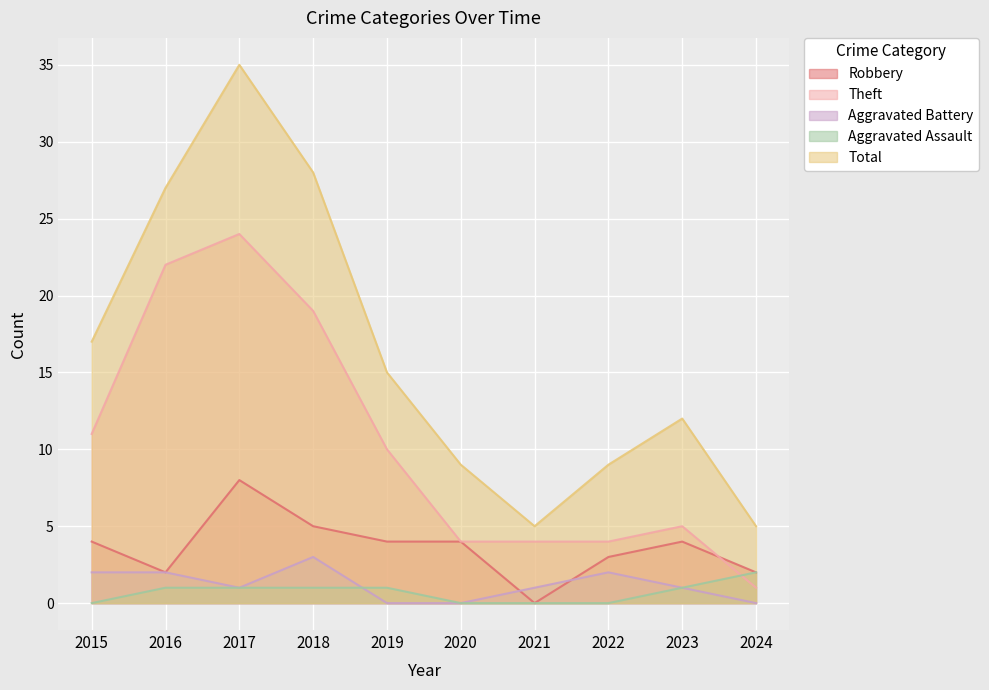

Which label corresponds to the largest value in the chart?

2017